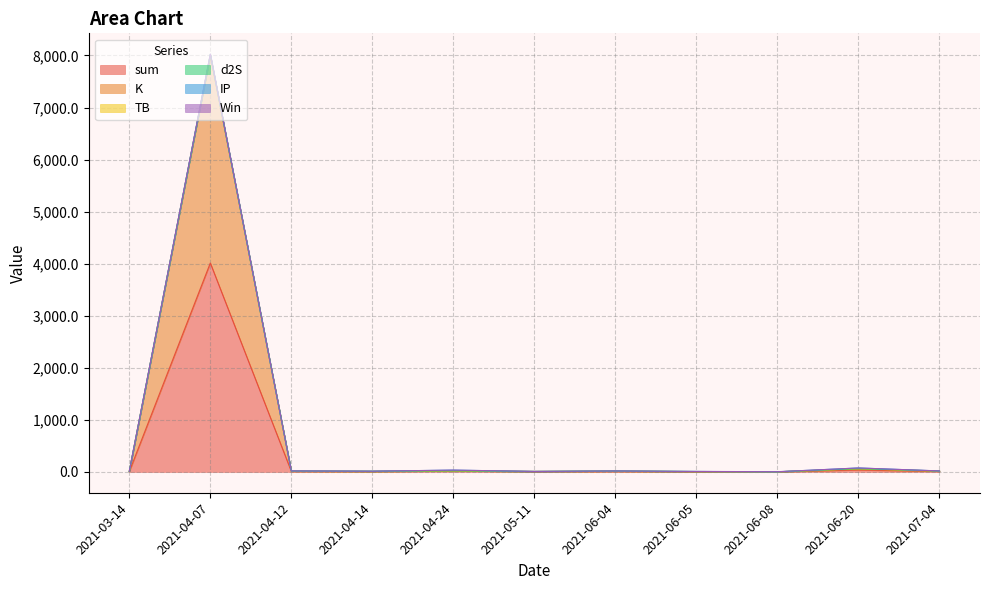

Is it true that Win equals 0.0 at 2021-06-04?

True